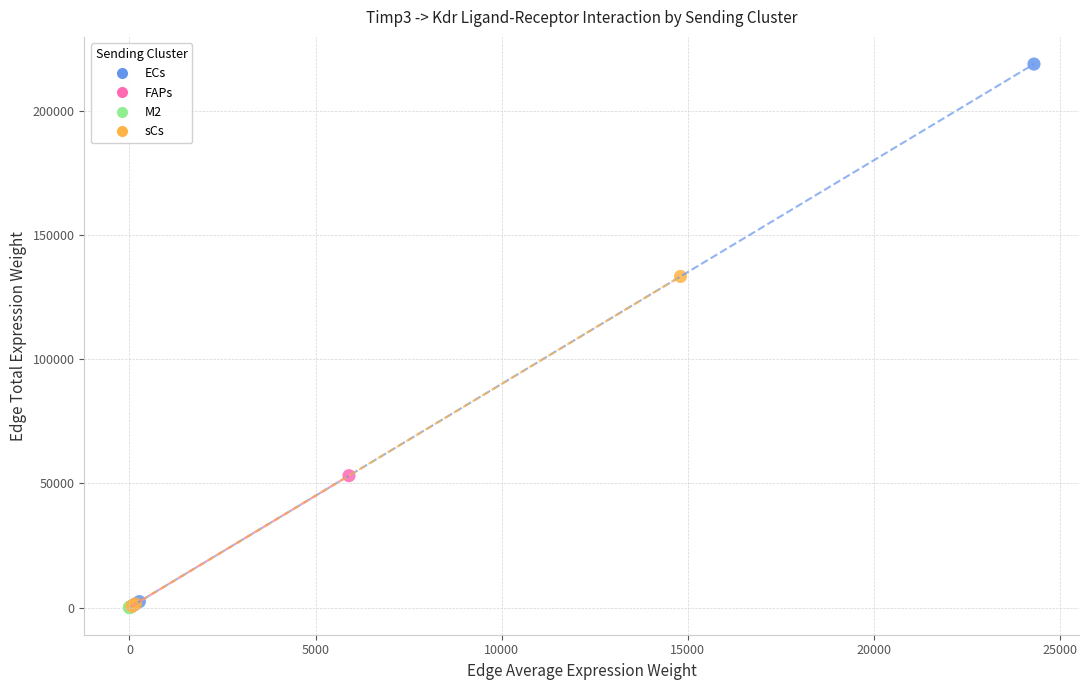

What are all the series names shown in the legend?

ECs, FAPs, M2, sCs